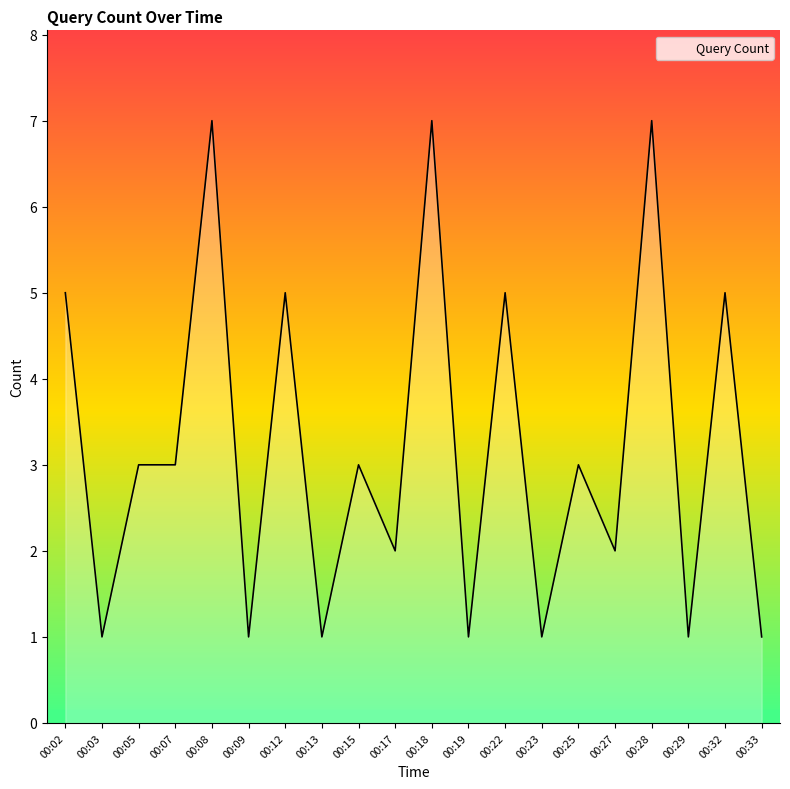

What is the ratio of the value at 00:19 to the value at 00:03?

1.0